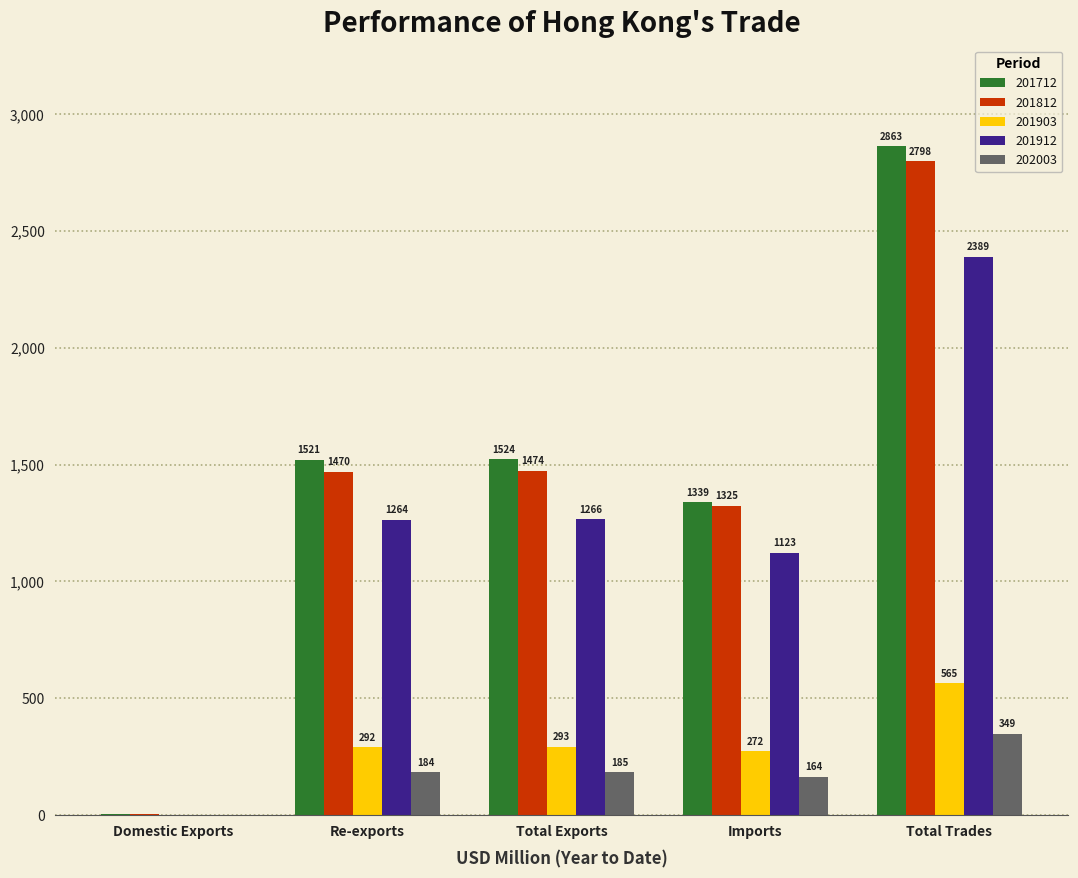

How many data points in 202003 are above 184?

3